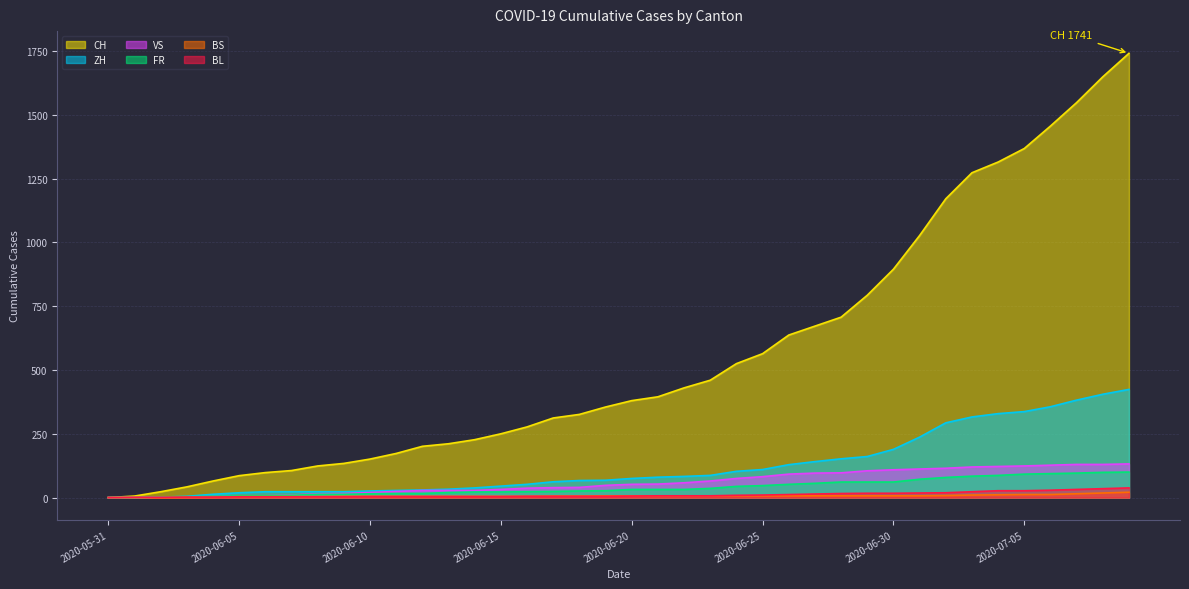

How many data points in FR are above 32?

17